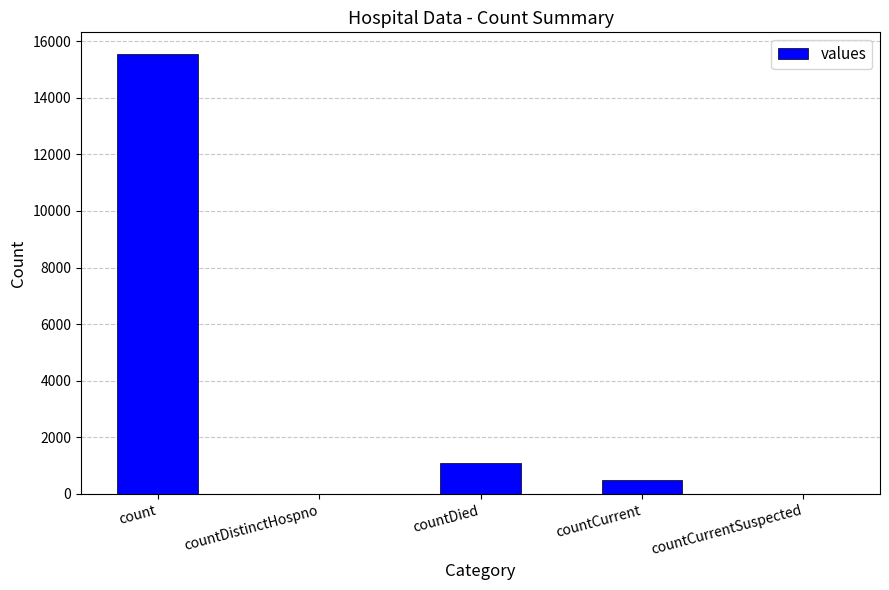

How many categories are shown in the chart?

5